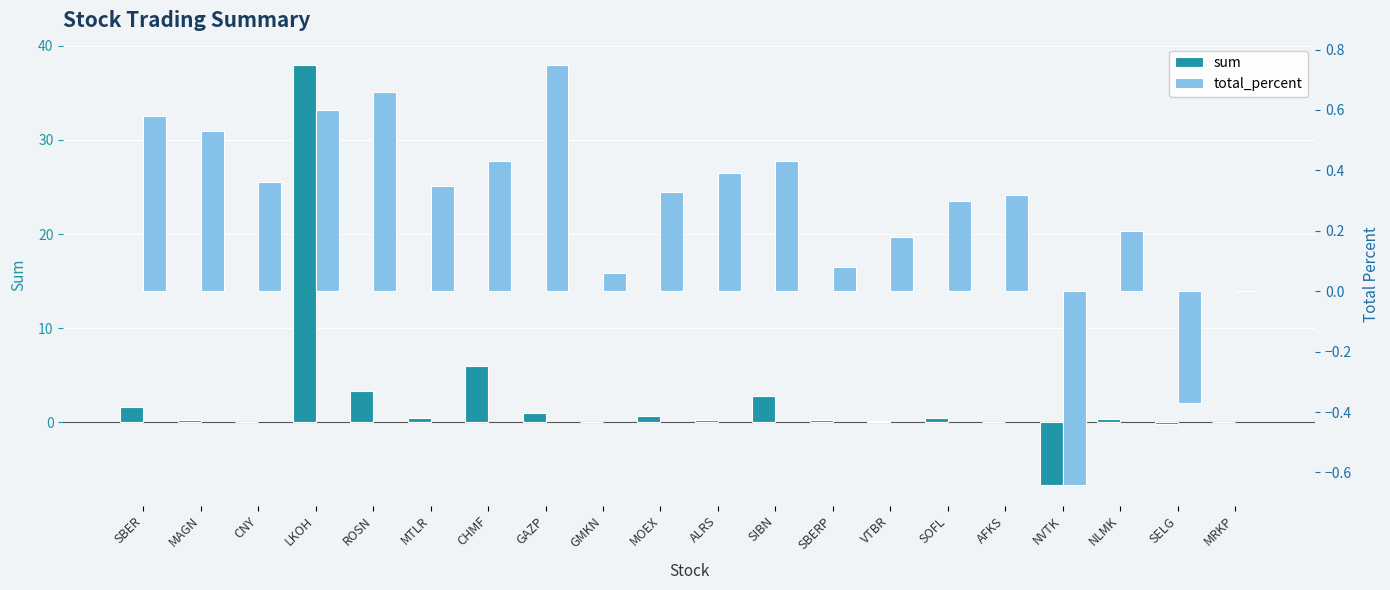

What is the label of the 2nd bar from the right?

SELG